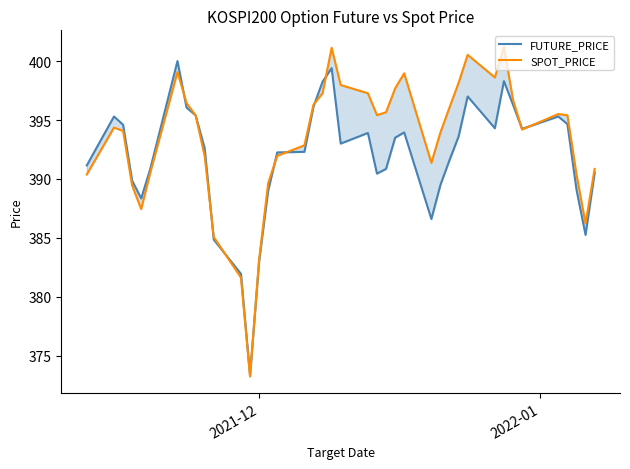

Rank the series by their maximum value, from highest to lowest.

SPOT_PRICE, FUTURE_PRICE